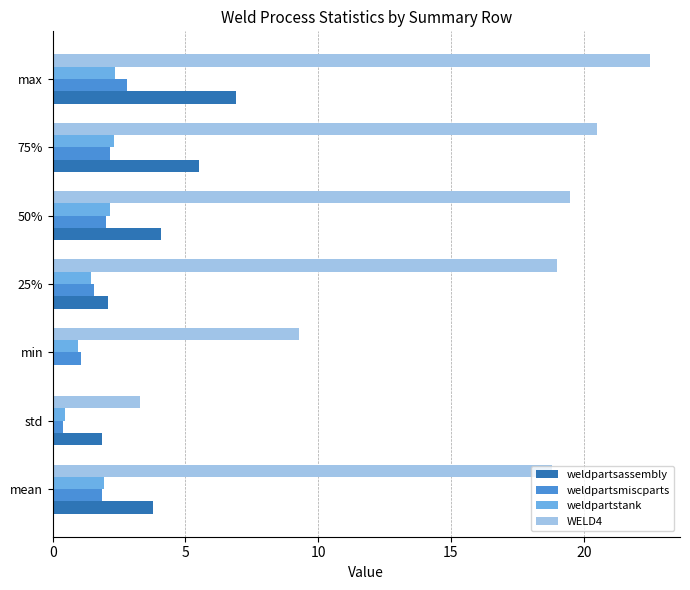

At which label does weldpartsassembly reach its peak?

max